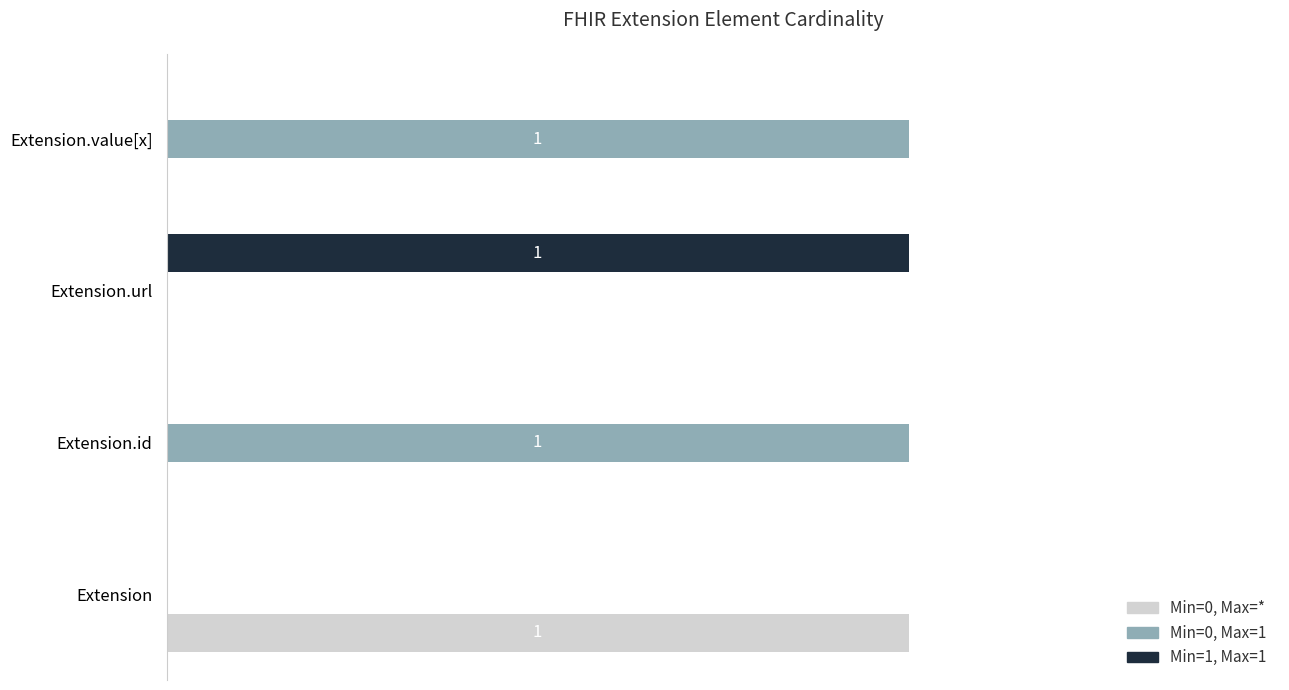

What are all the series names shown in the legend?

Min=0, Max=*, Min=0, Max=1, Min=1, Max=1